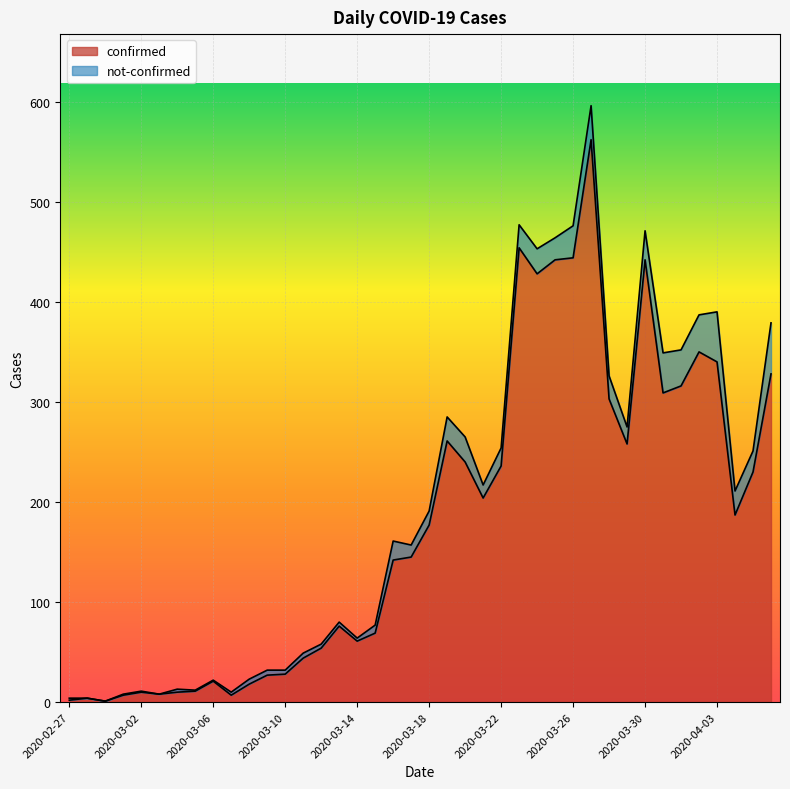

How many lines are shown in the chart?

2